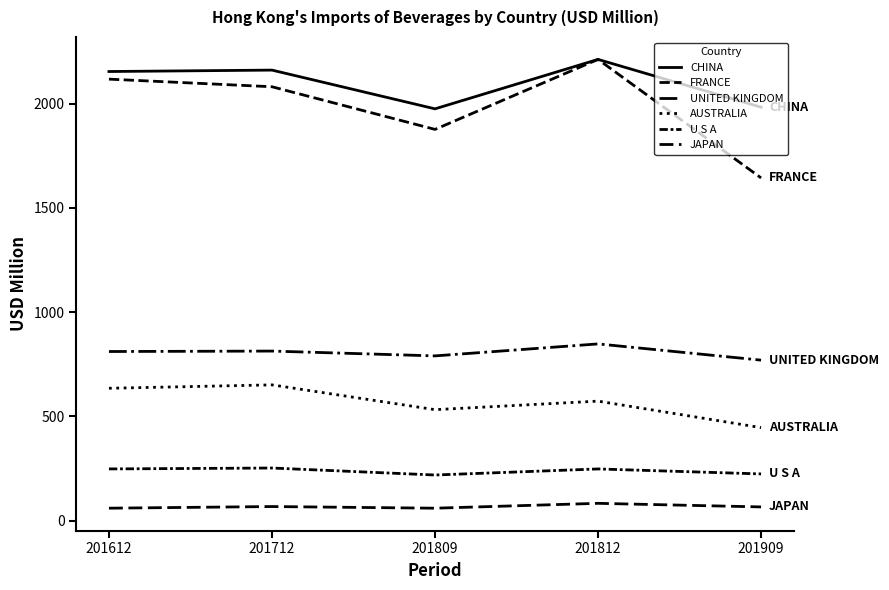

At 201909, list the series in order from smallest to largest.

JAPAN, U S A, AUSTRALIA, UNITED KINGDOM, FRANCE, CHINA